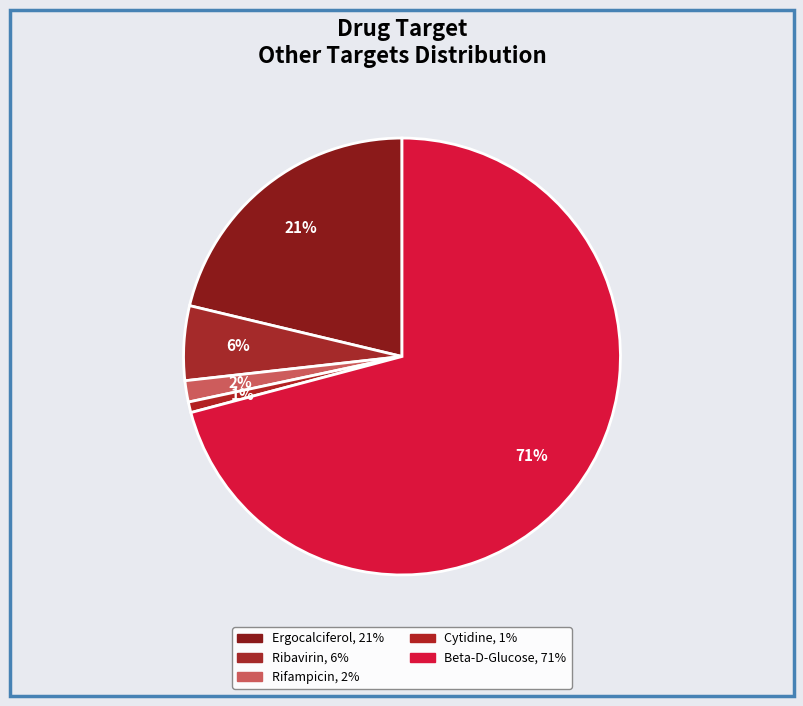

Count the number of slices in the pie.

5